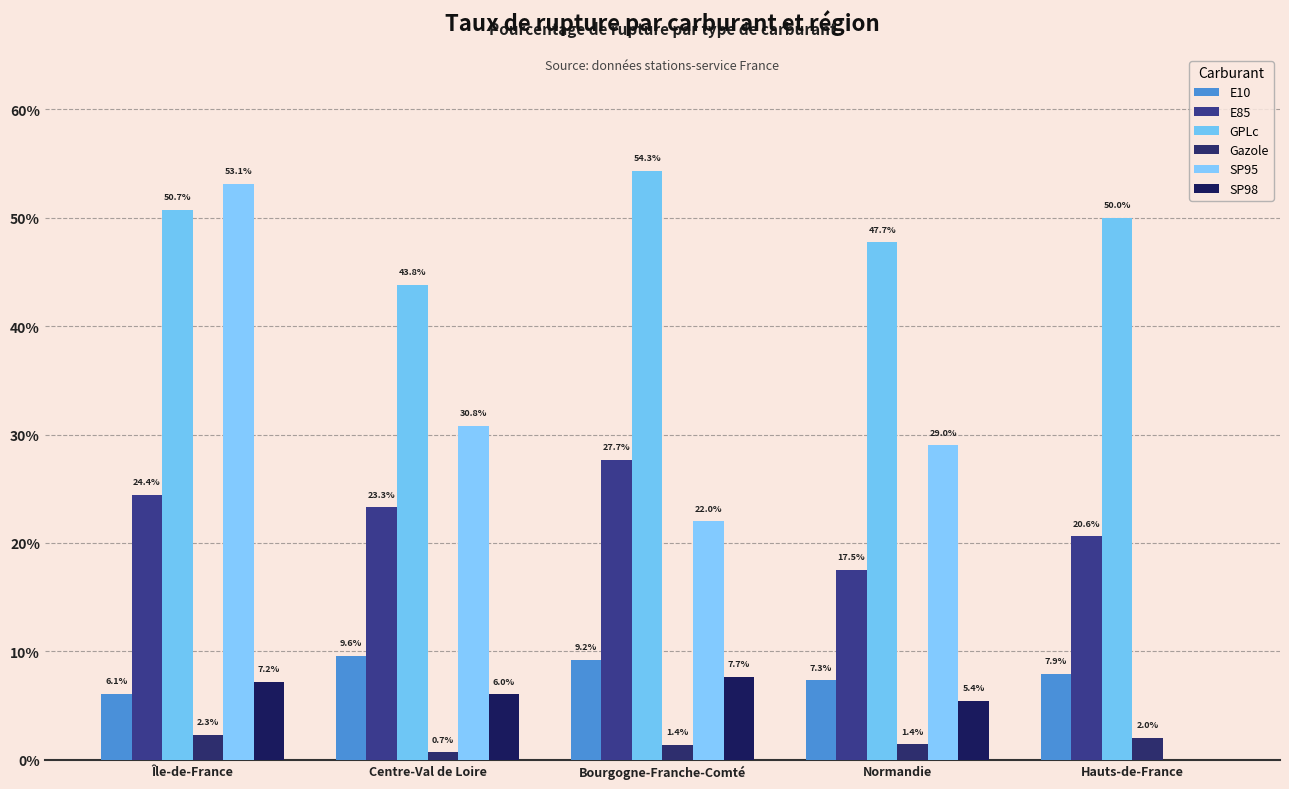

At which label is SP98 closest to 3?

Normandie